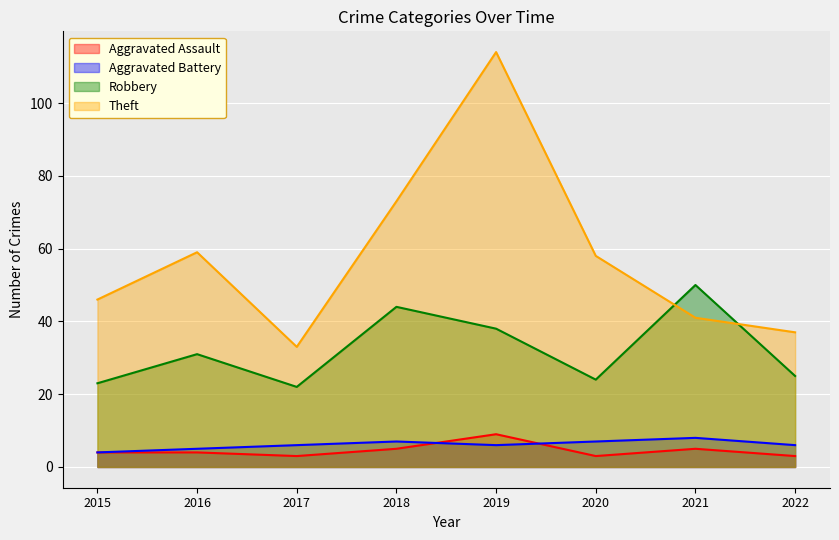

Which series has the widest spread of values?

Theft